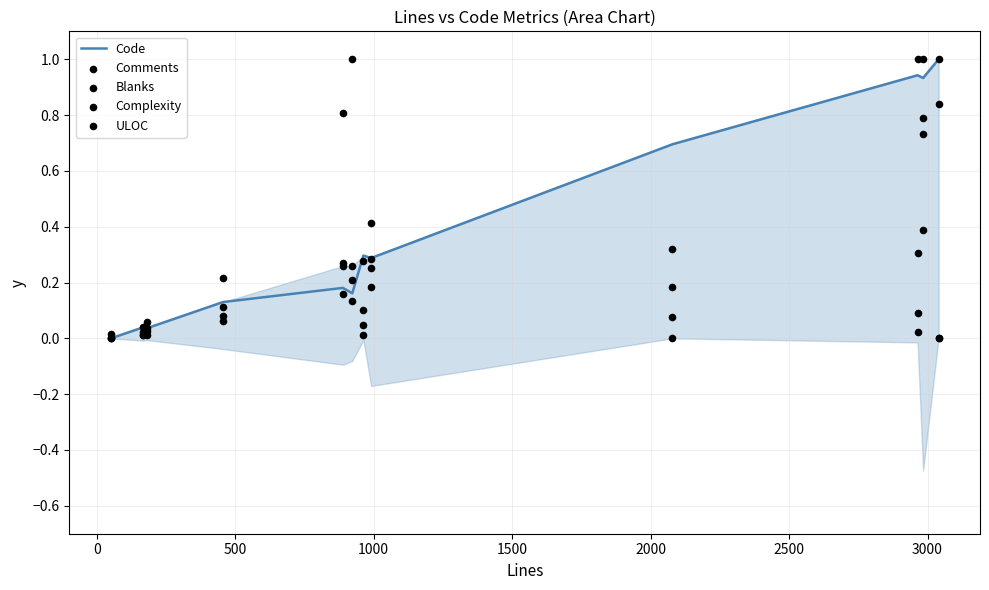

Which series has the largest total across all categories?

Code